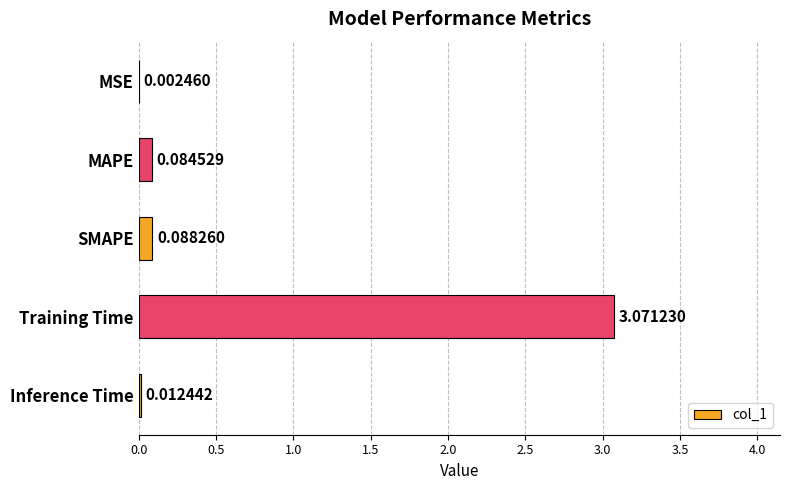

At which label is the value closest to 1?

SMAPE